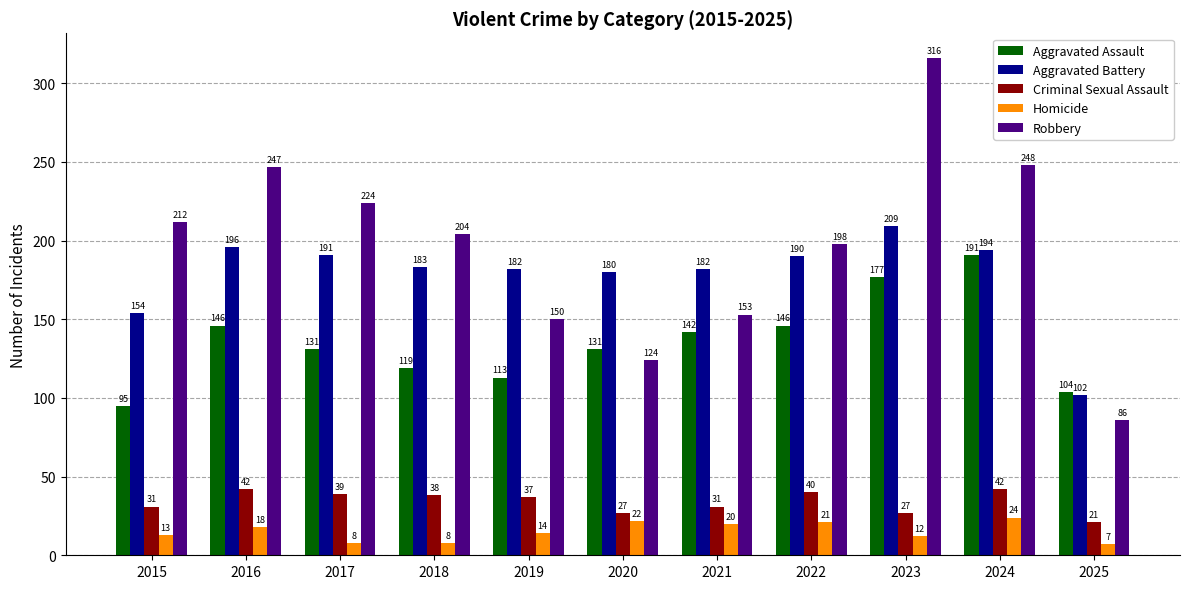

What is the spread (max minus min) of values at 2018?

196